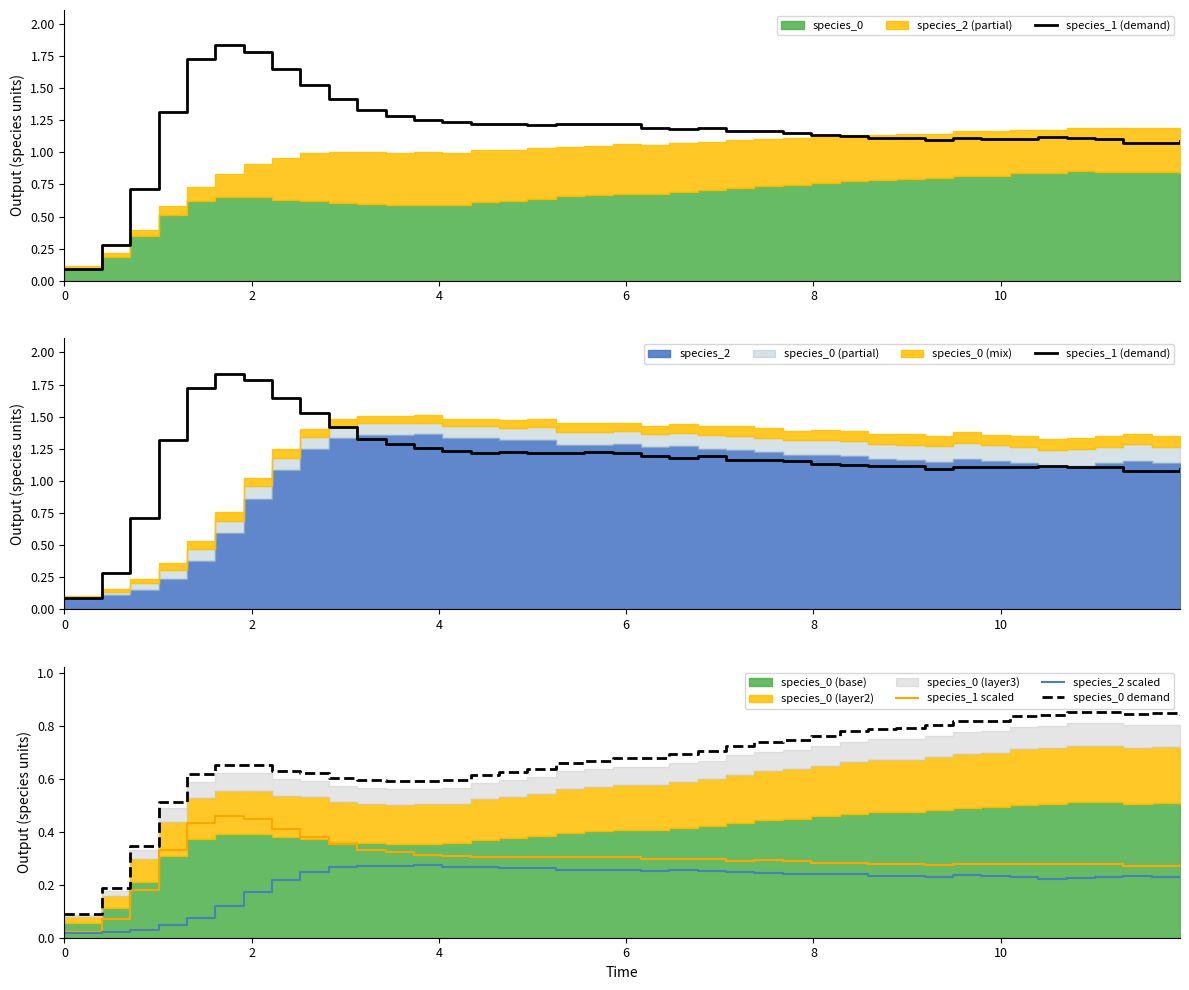

True or false: species_0 demand and species_1 (demand) intersect in this chart.

False